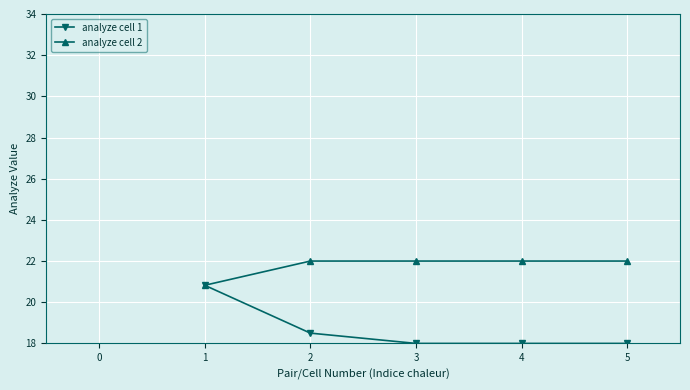

At which category is the sum across all series the highest?

1